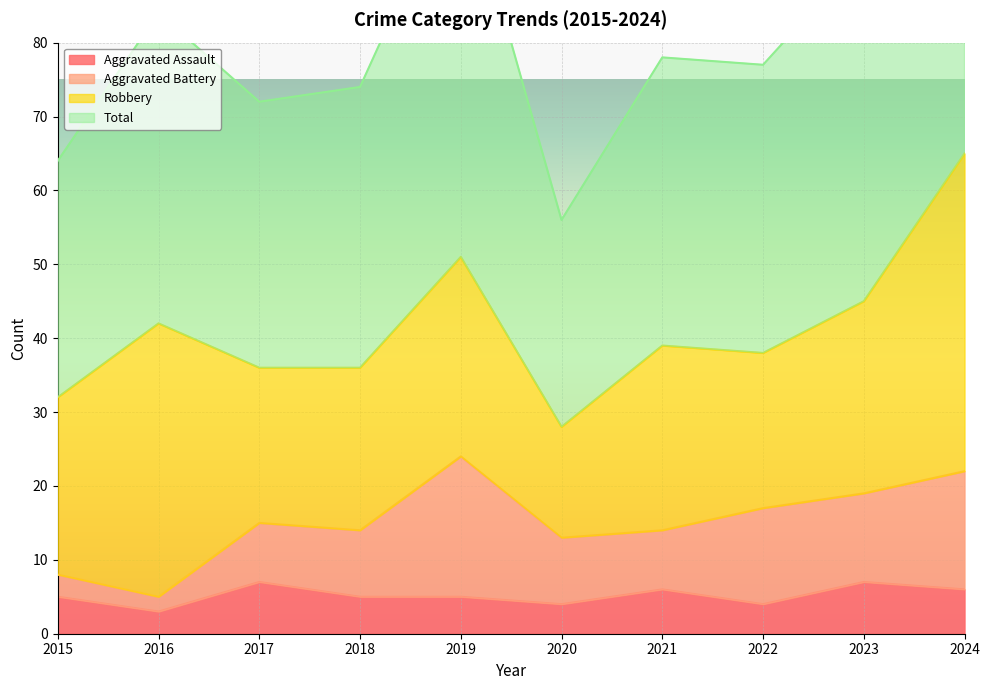

How many interior local peaks does the Total series have?

3